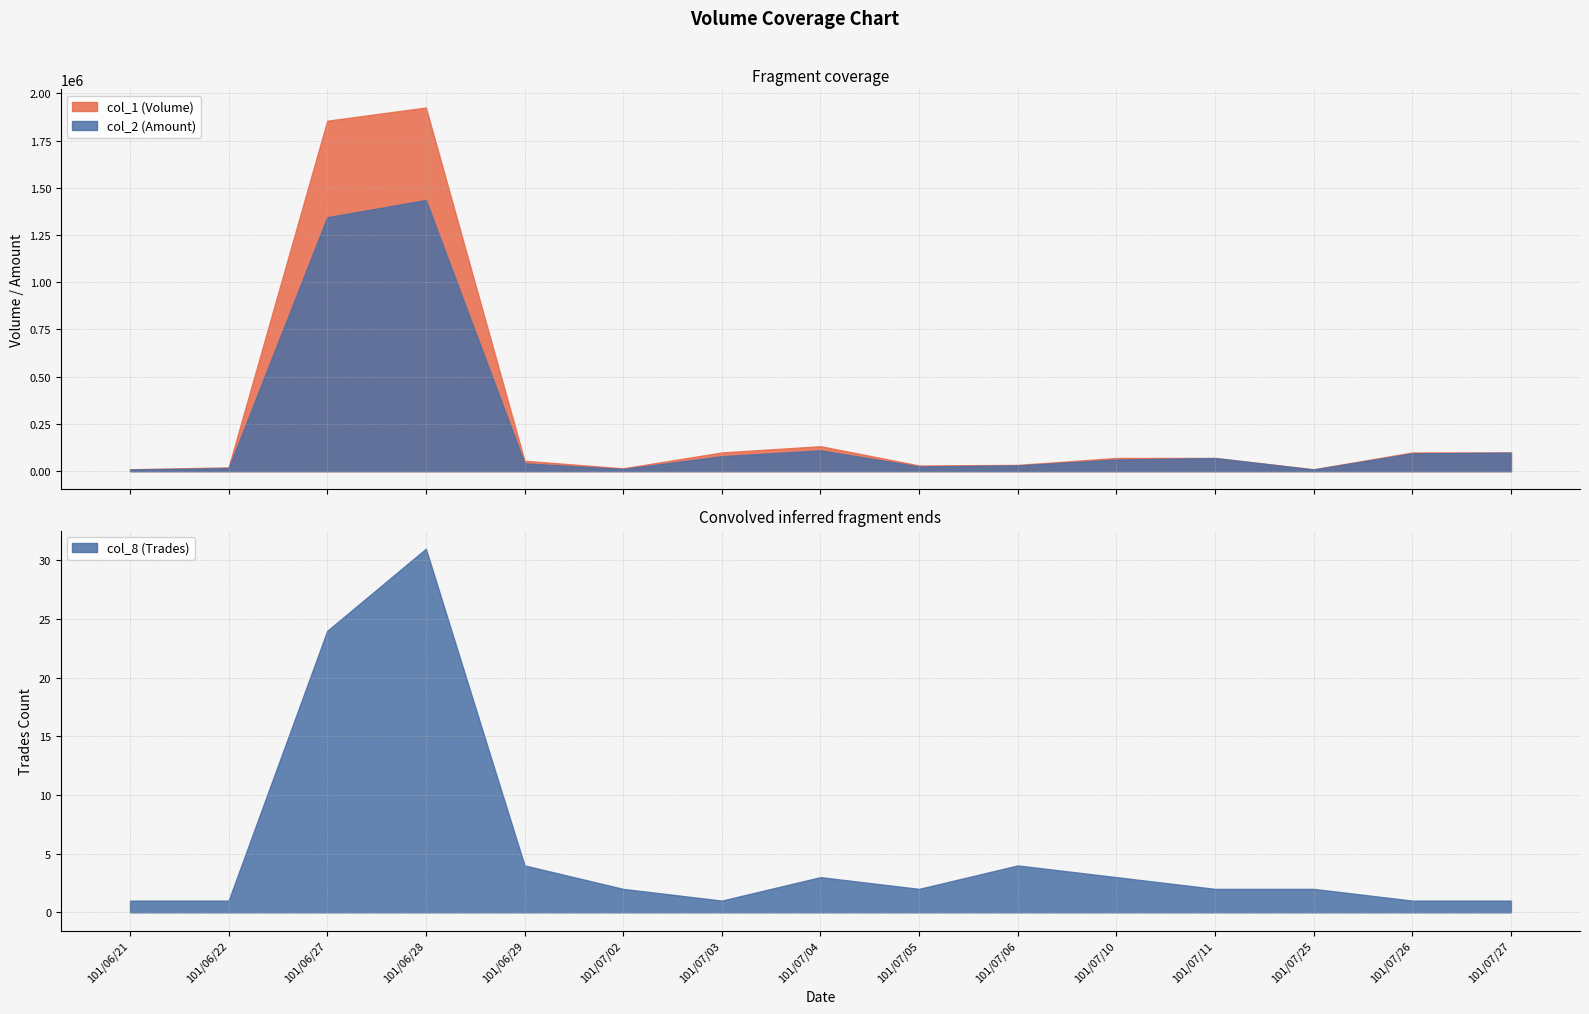

At which label does col_8 reach its peak?

101/06/28